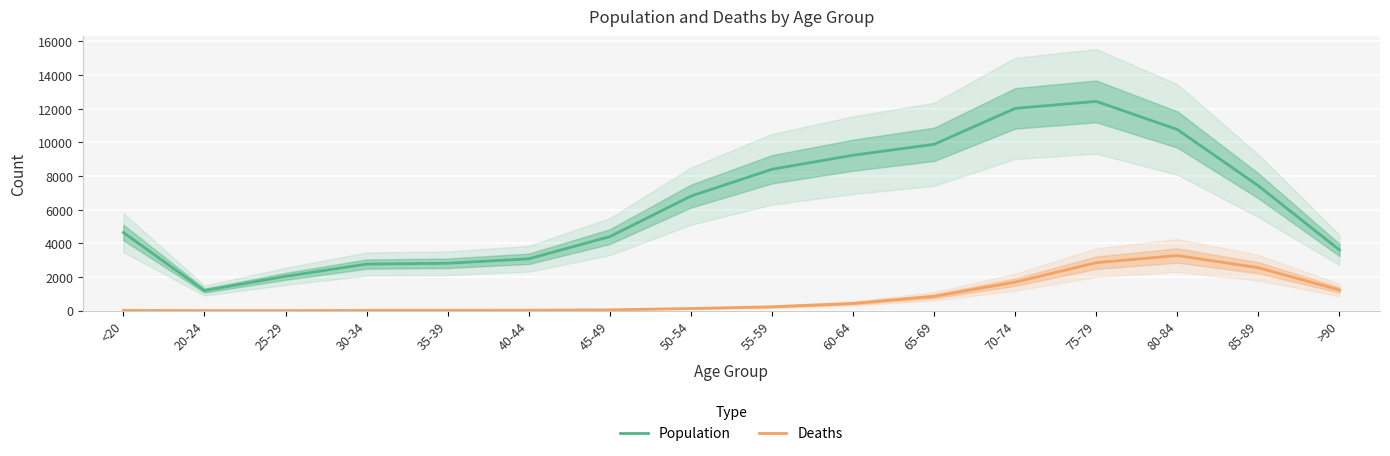

Count the number of categories in the chart.

16